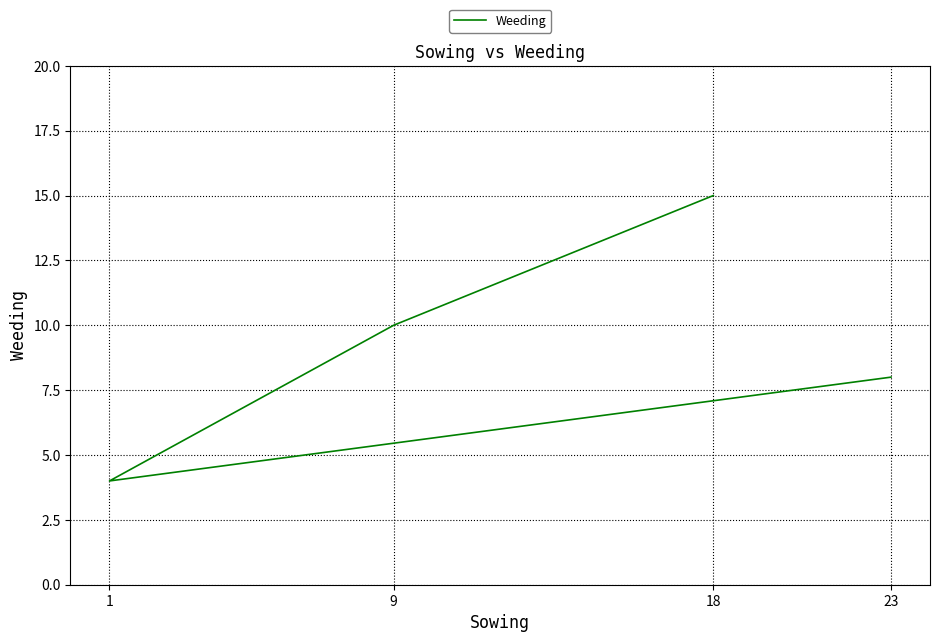

List the labels in order of value, largest first.

18, 9, 23, 1